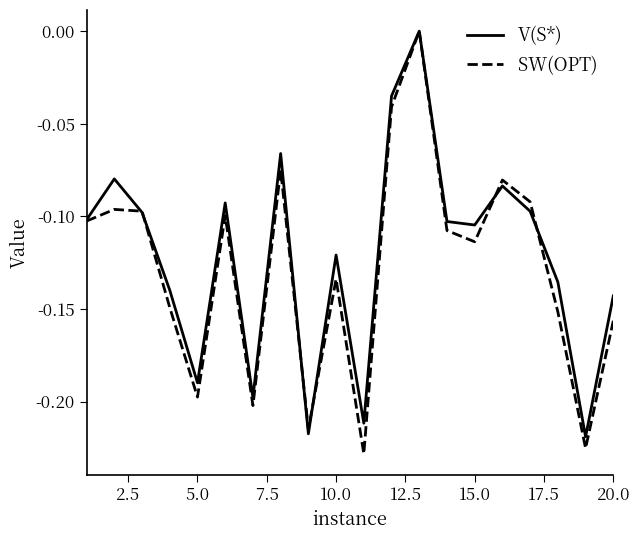

At 20.0, list the series in order from smallest to largest.

SW(OPT), V(S*)